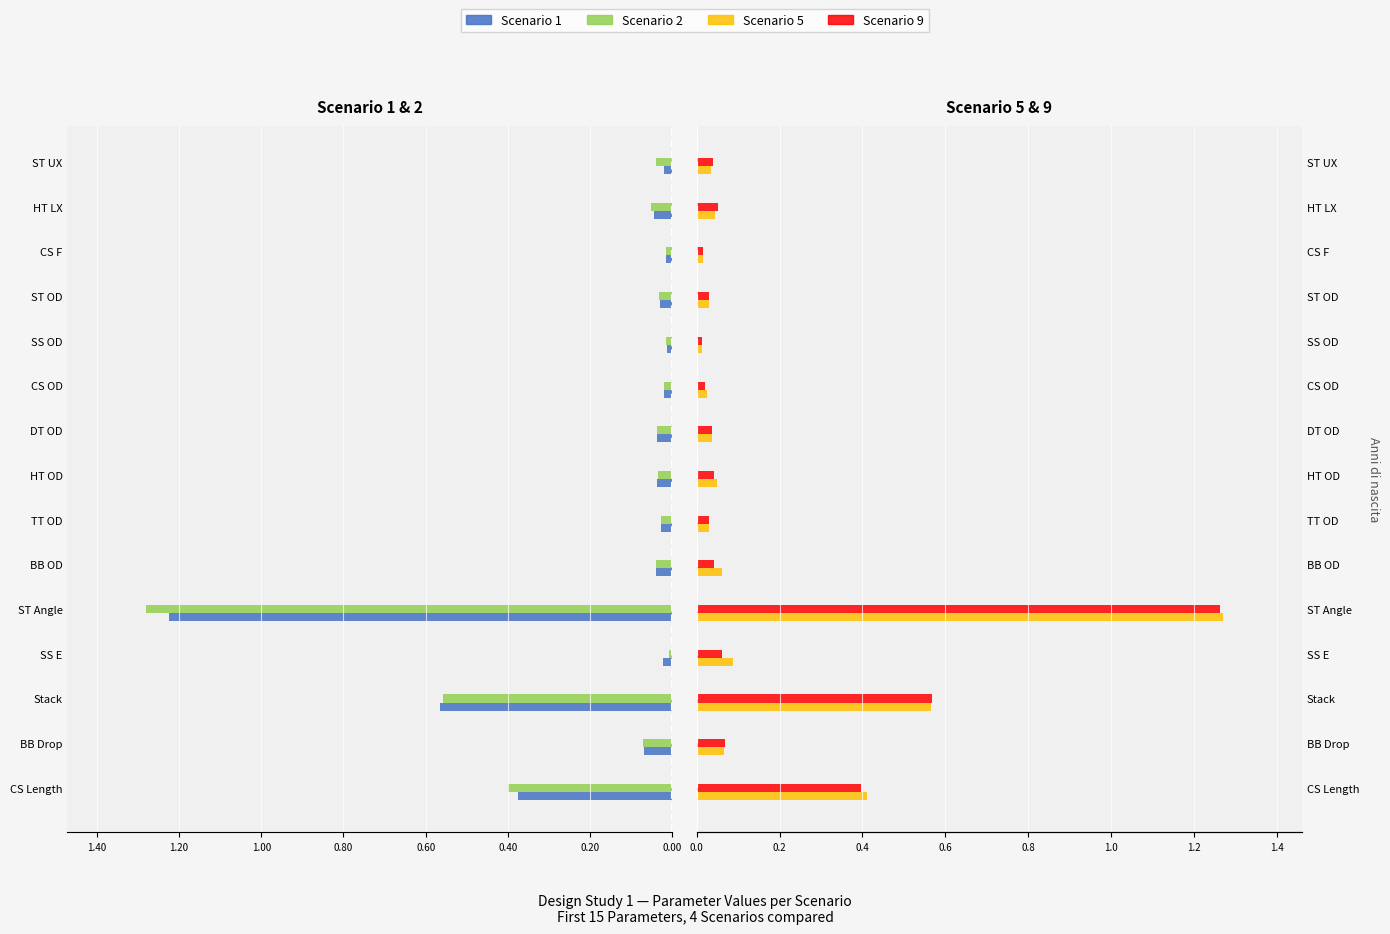

What is the difference between the maximum and minimum values in the Scenario 2 series?

1.3